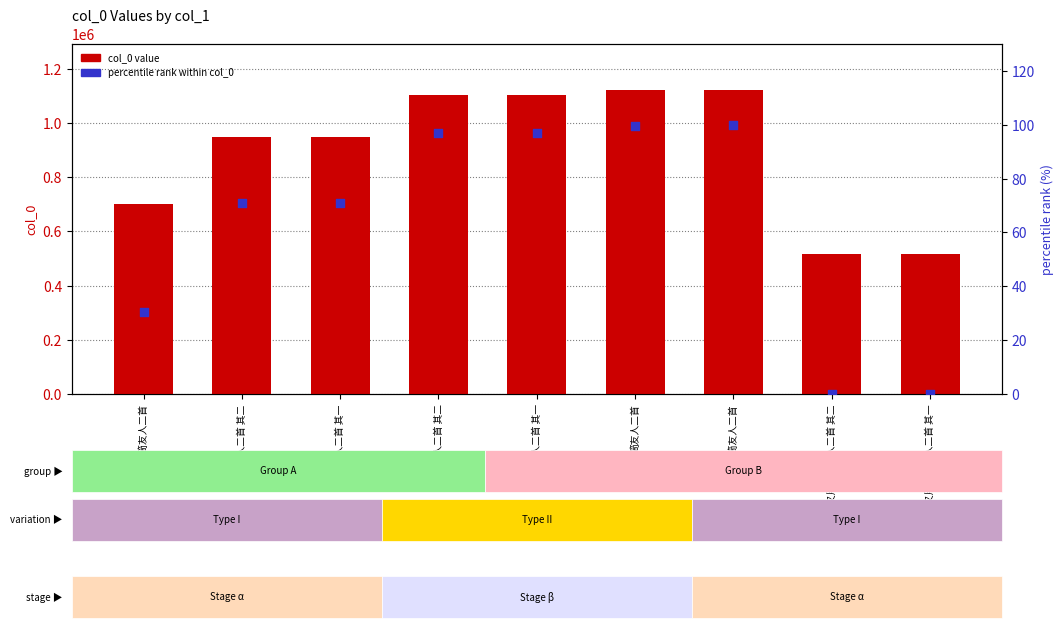

Is the value of percentile rank within col_0 at 简友人二首 其一 greater than the value of col_0 value at 又用韵简友人二首?

No